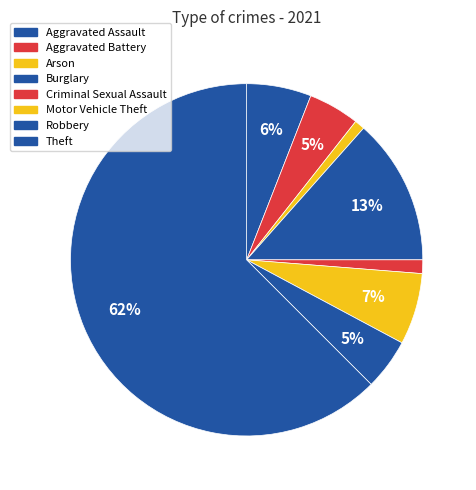

To the nearest percent, what is the difference between the largest and smallest slice percentages?

62%